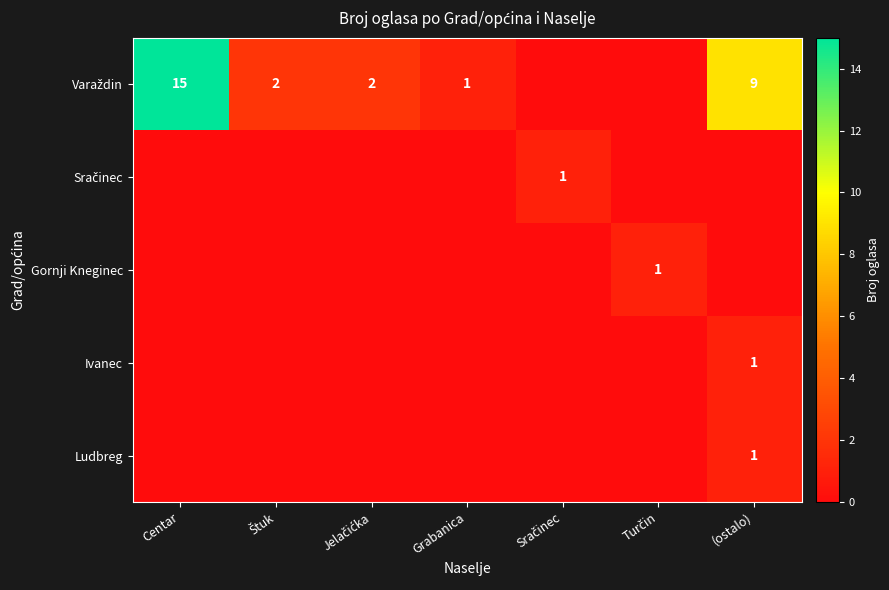

Which label corresponds to the largest value in the chart?

Centar